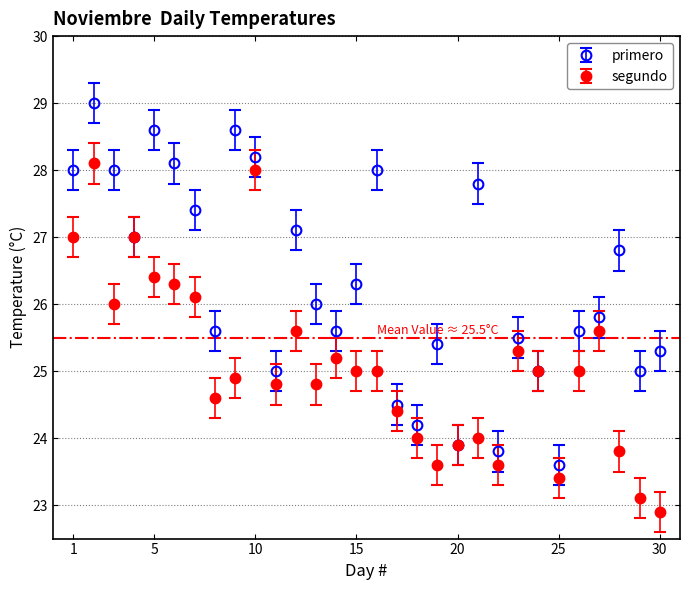

What is the smallest value displayed?

22.9